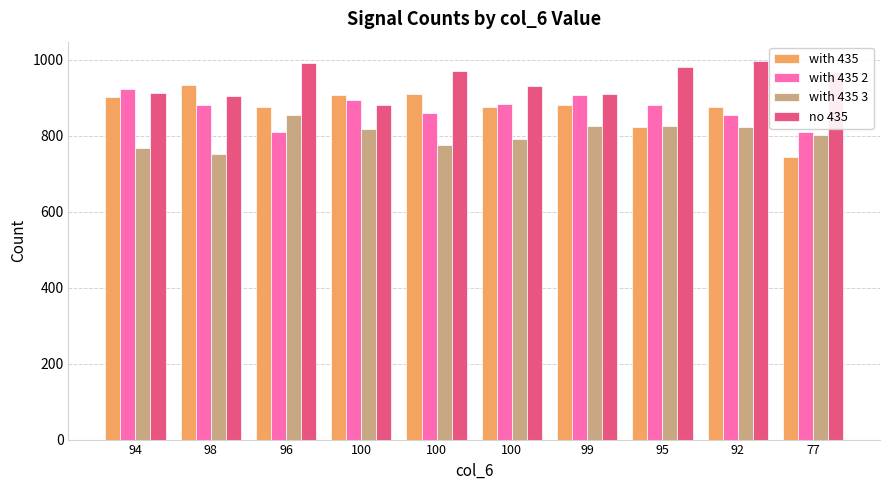

At which label is no 435 closest to 939?

100